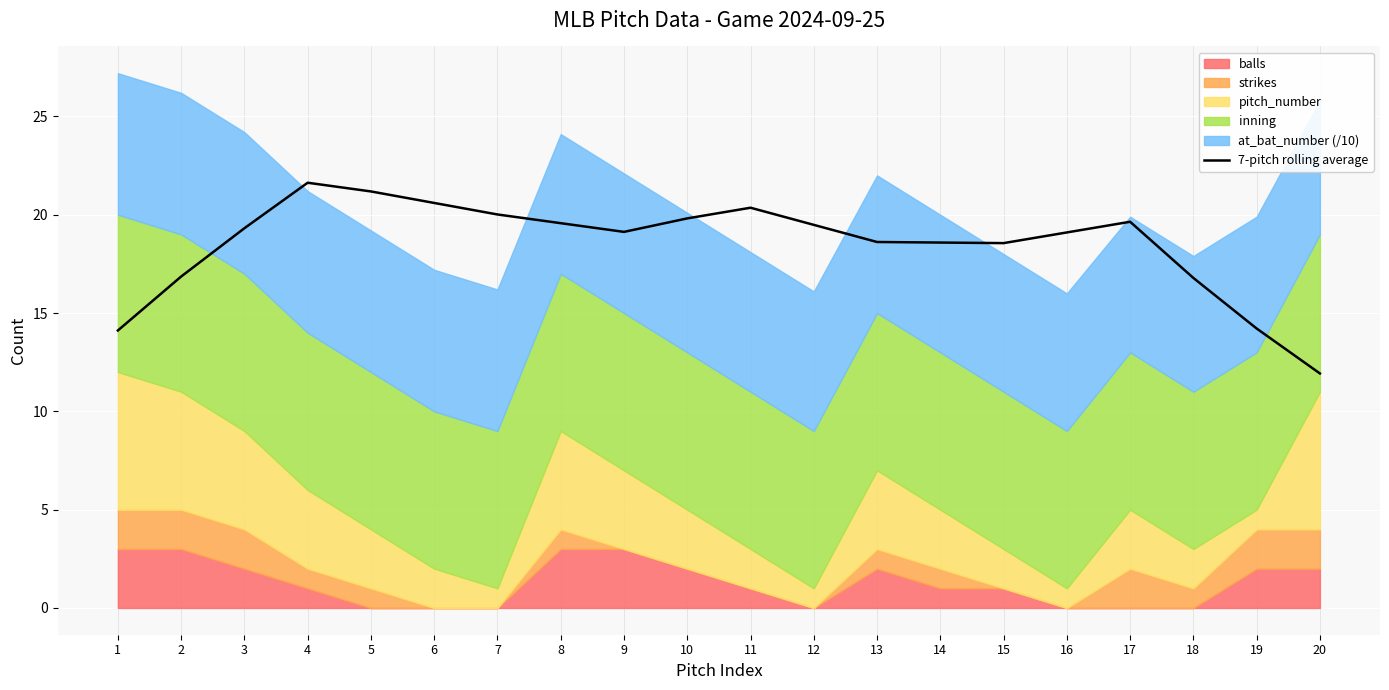

At which category does the data reach its first local peak?

4